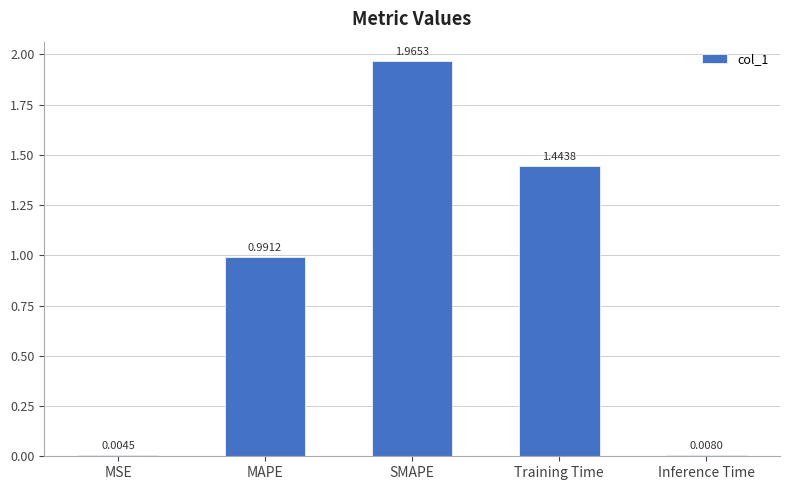

Are the bars horizontal?

No